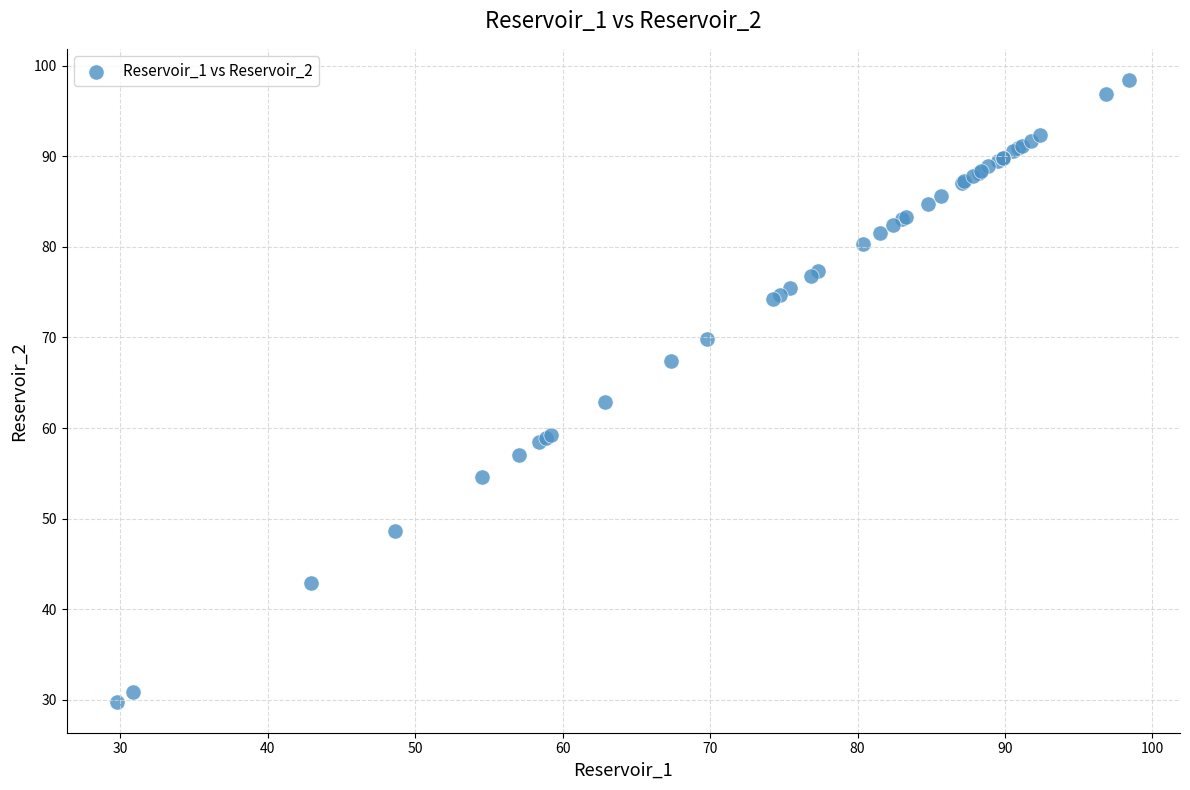

What Y value in the scatter plot is closest to 64?

62.8